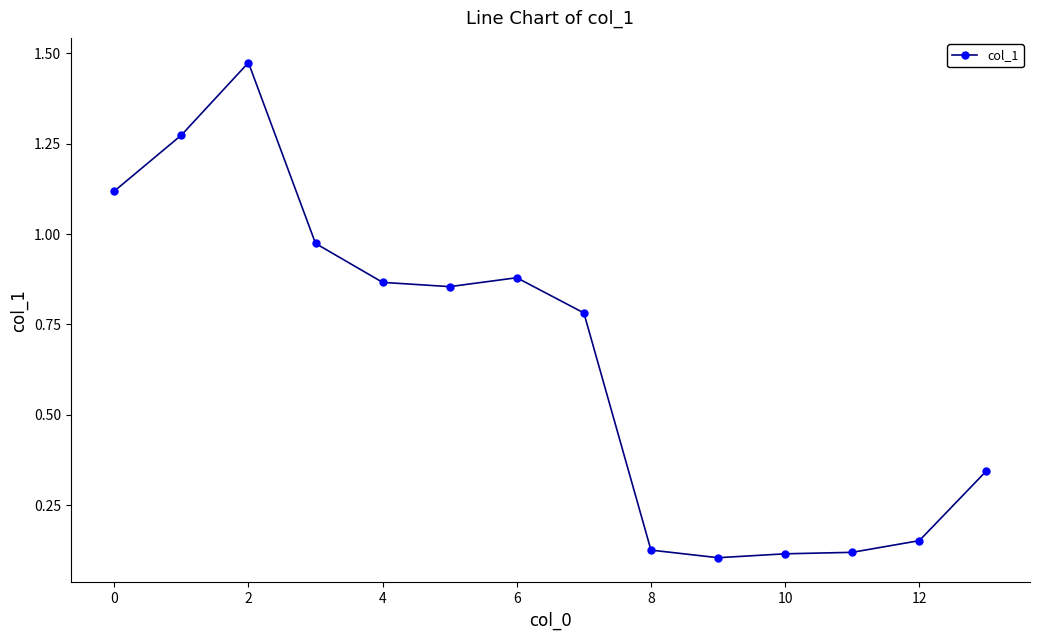

Is this an area chart (filled region under the line)?

No